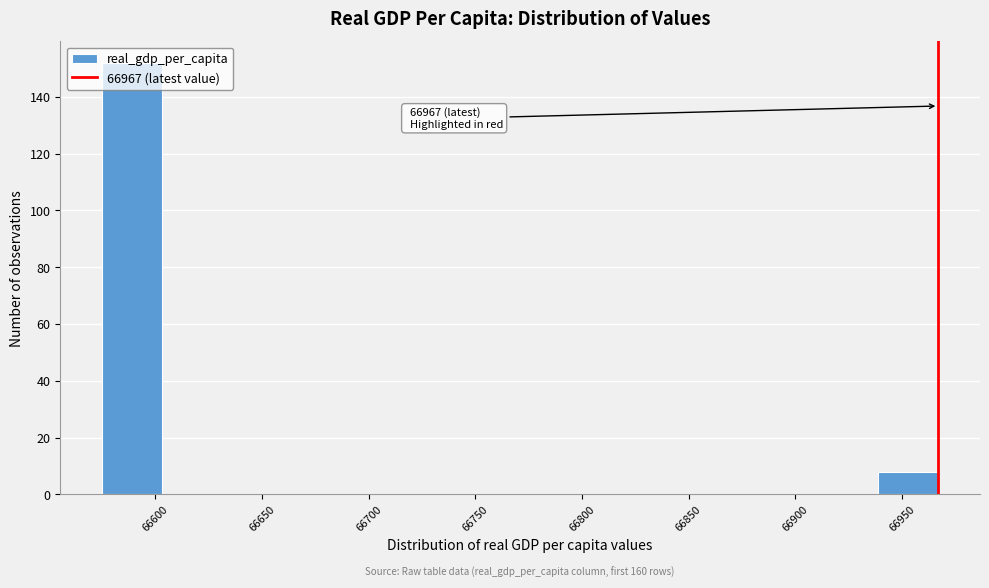

Over which range of the x-axis is the bar tallest?

66575 to 66603